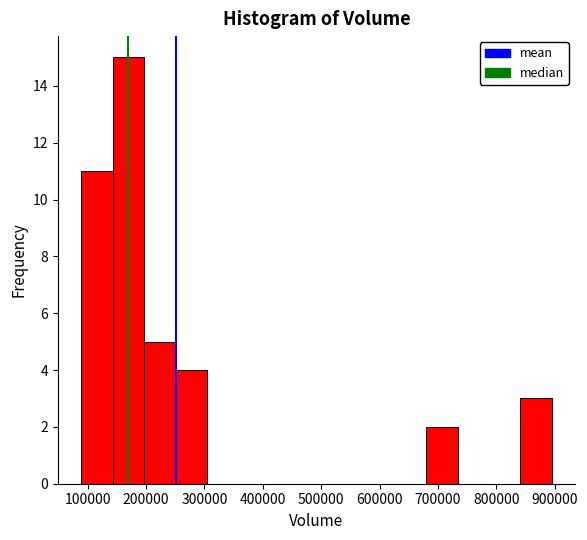

Which range on the x-axis has the tallest bar?

140000 to 200000